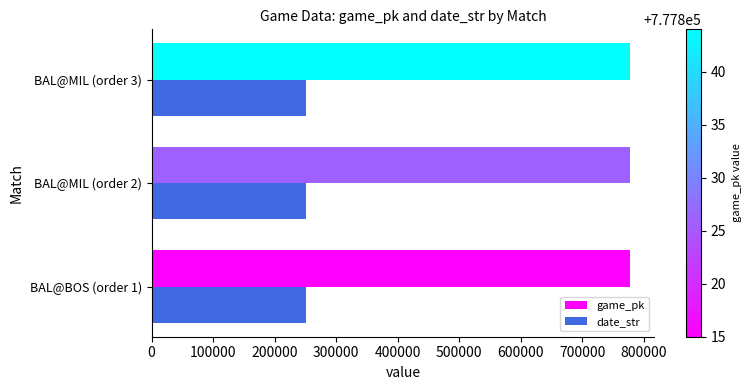

Which series has the largest total across all categories?

game_pk